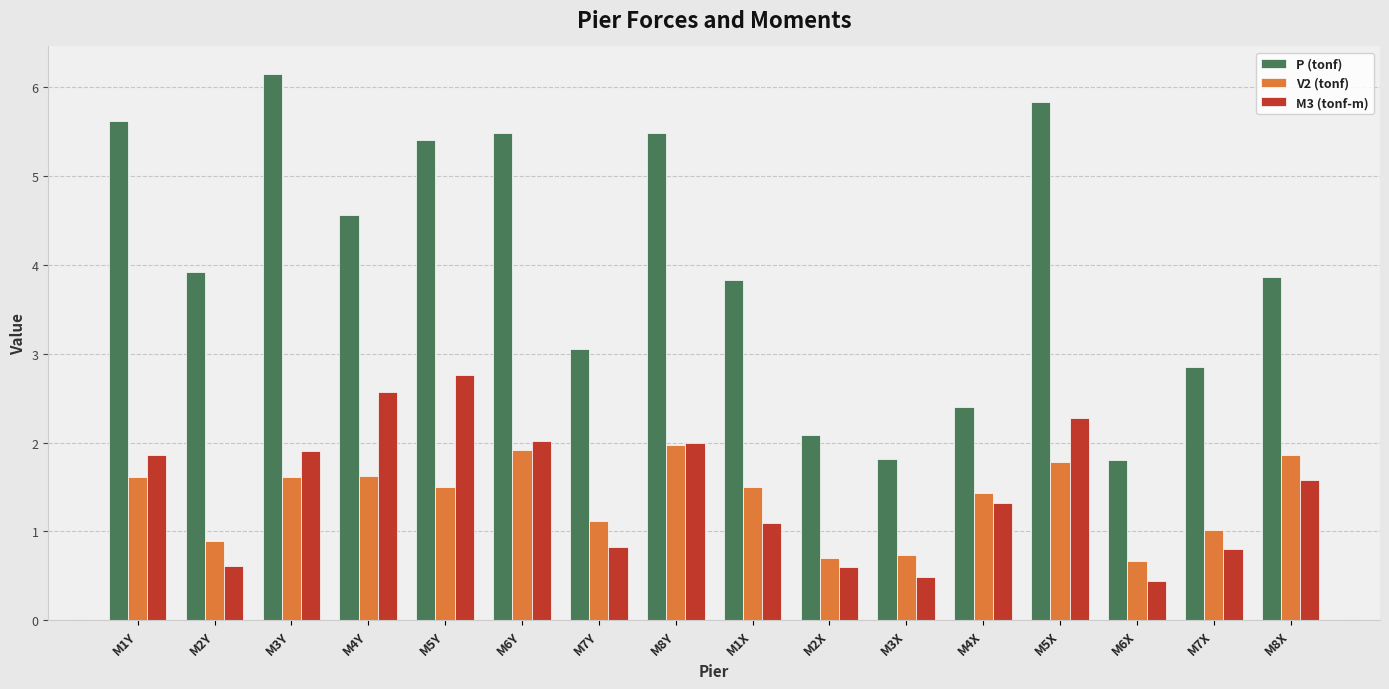

What is the sum of the V2 (tonf) values at M4X and M7Y?

2.5